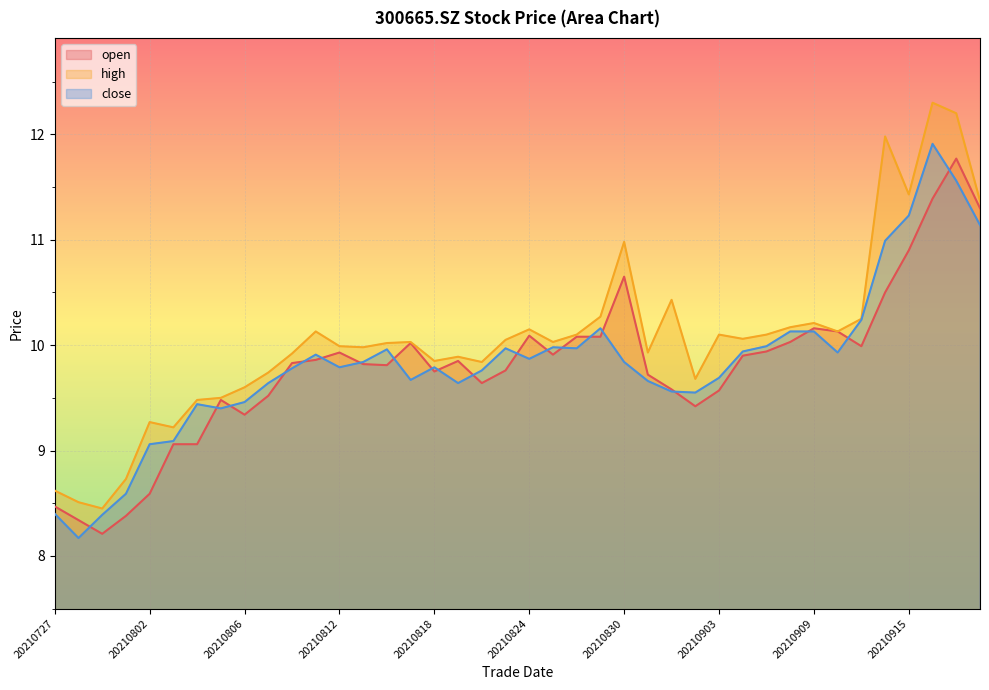

What is the maximum value for high?

12.3